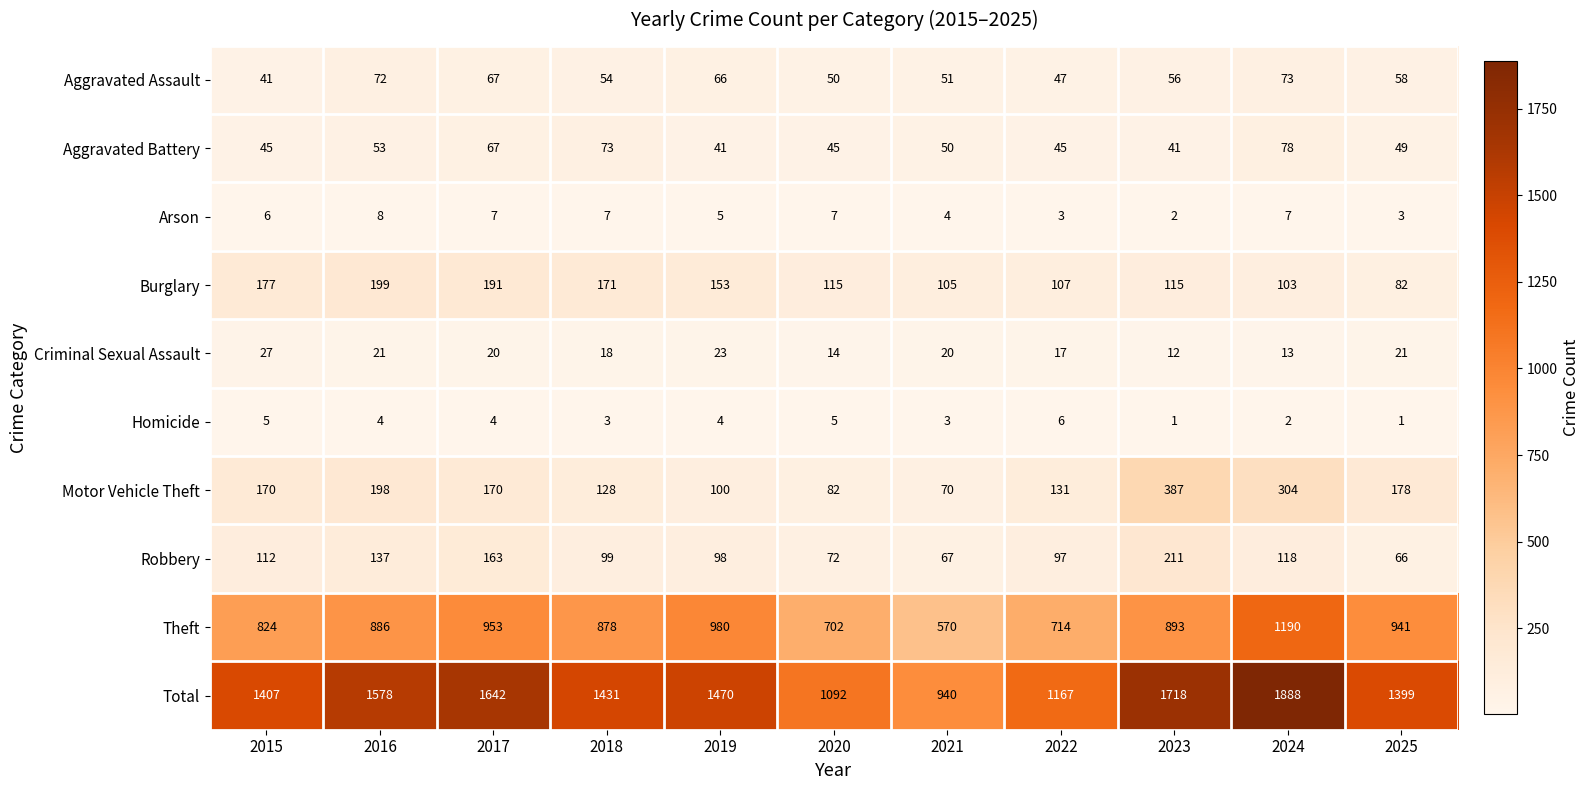

What is the lowest value of the Aggravated Battery series?

41